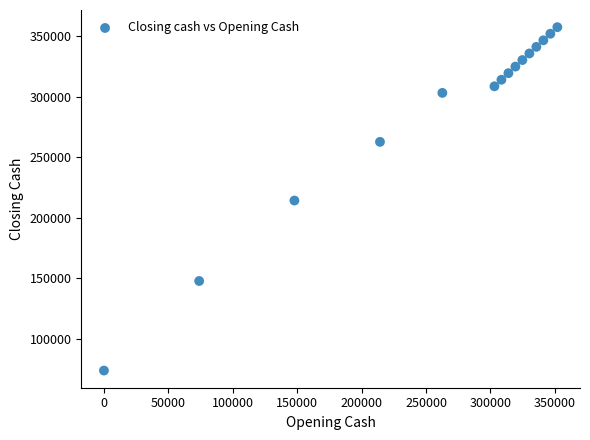

What is the range of X values (max minus min)?

351950